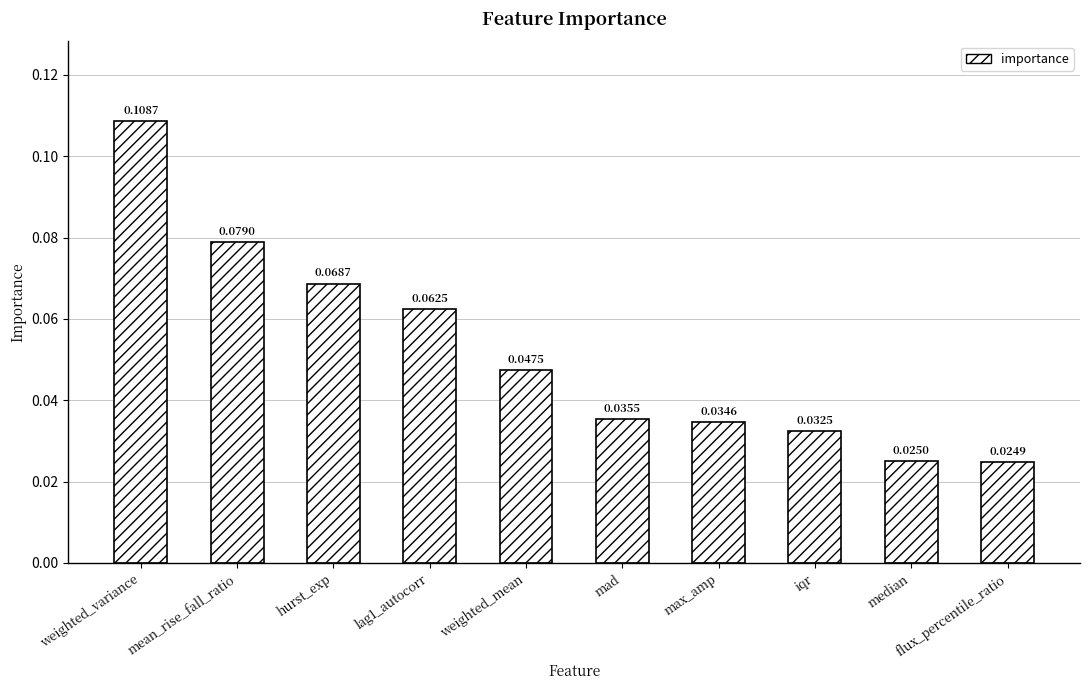

What is the label of the 3rd bar from the left?

hurst_exp